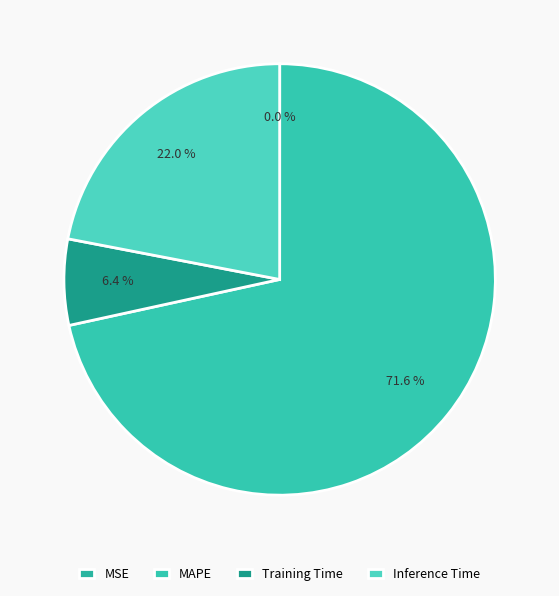

Which has a higher value, Inference Time or MSE?

Inference Time